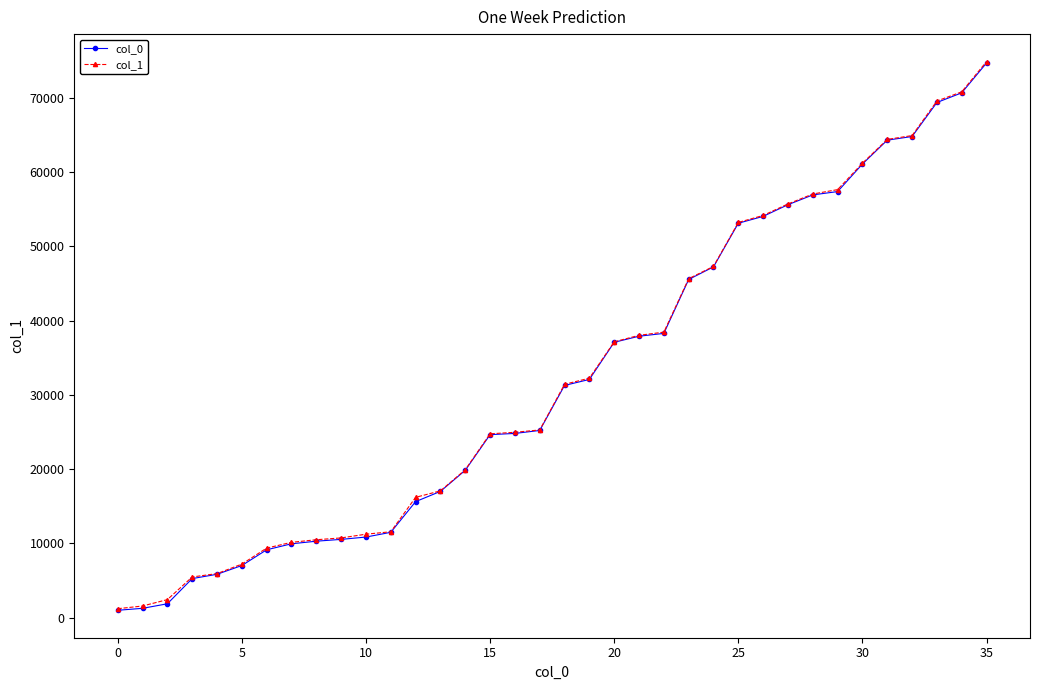

True or false: col_1 and col_0 cross at least once.

False